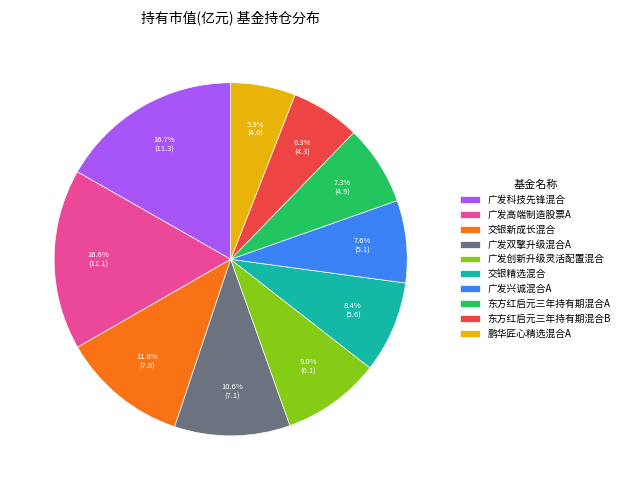

Does 广发兴诚混合A represent more than half of the total?

No